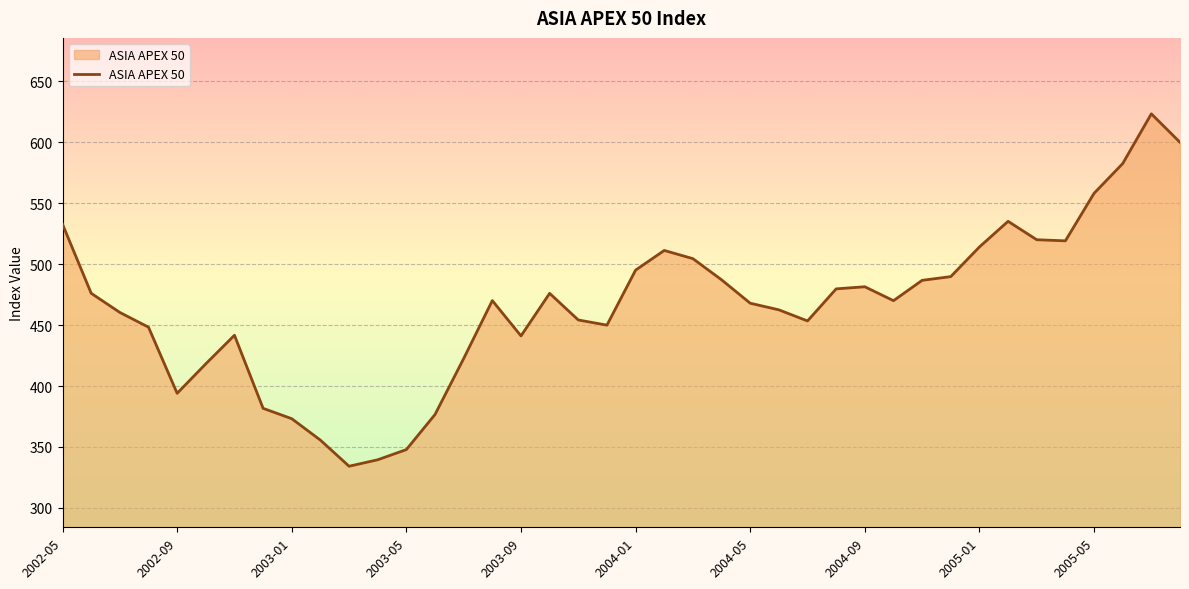

What is the maximum value shown in the chart?

623.4